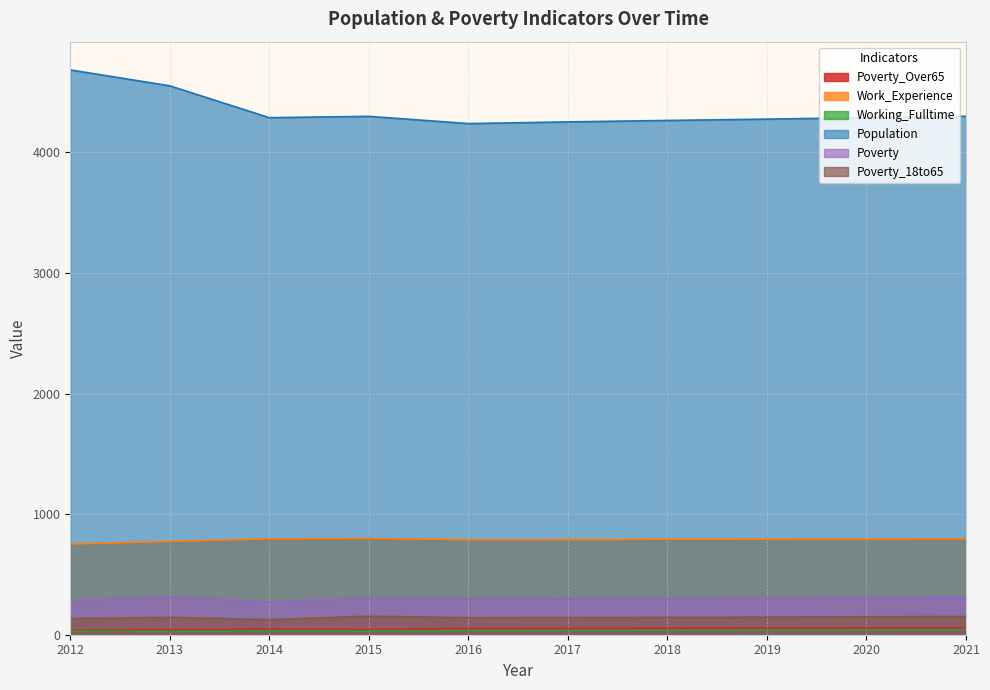

True or false: Poverty_18to65 and Poverty cross at least once.

False